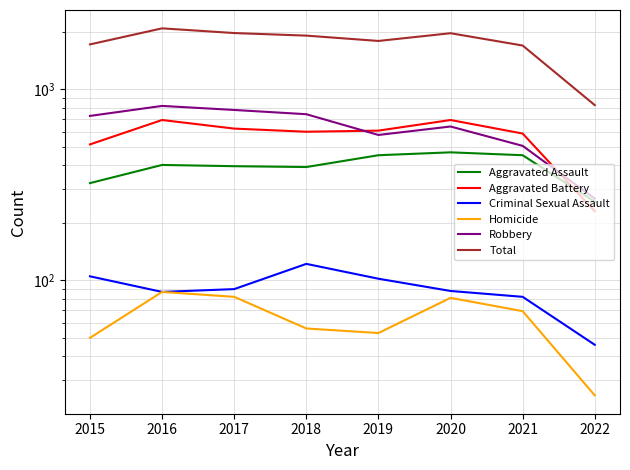

What is the value of the Homicide point at the 1st from the left?

50